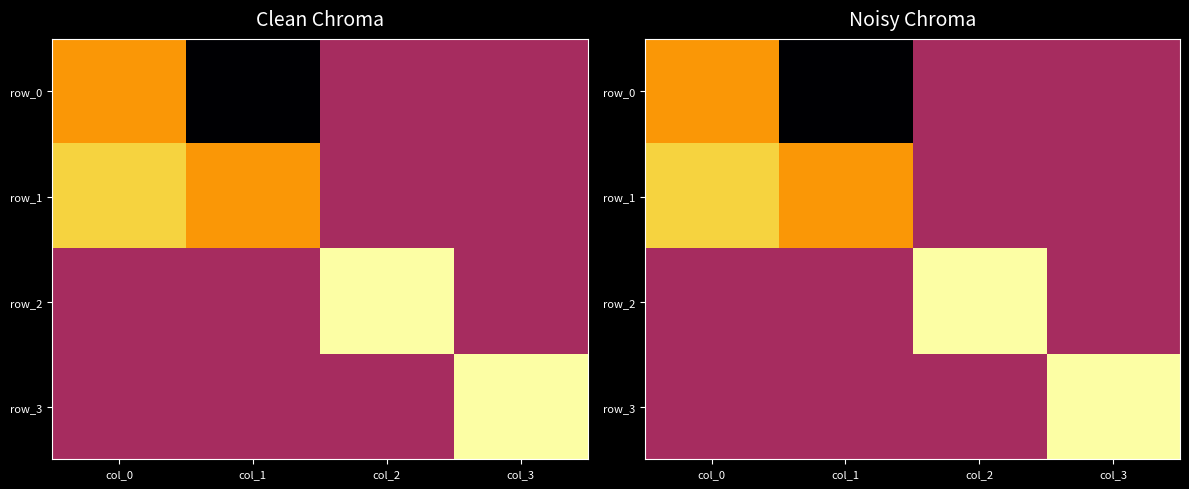

The value of row_1 at col_0 is 0.8. True or false?

True